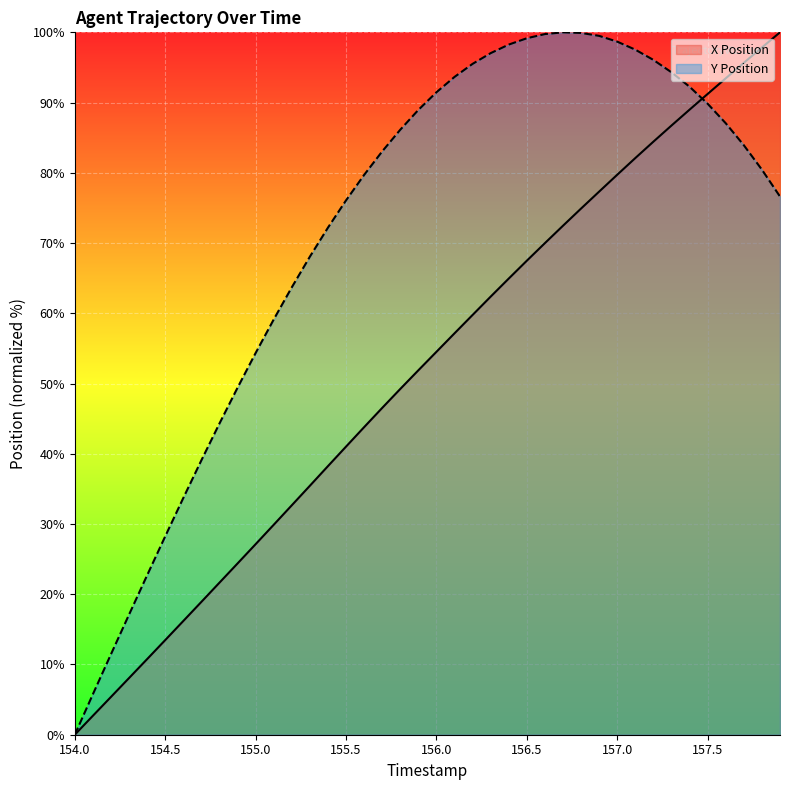

How many positive values does the X Position series have?

39